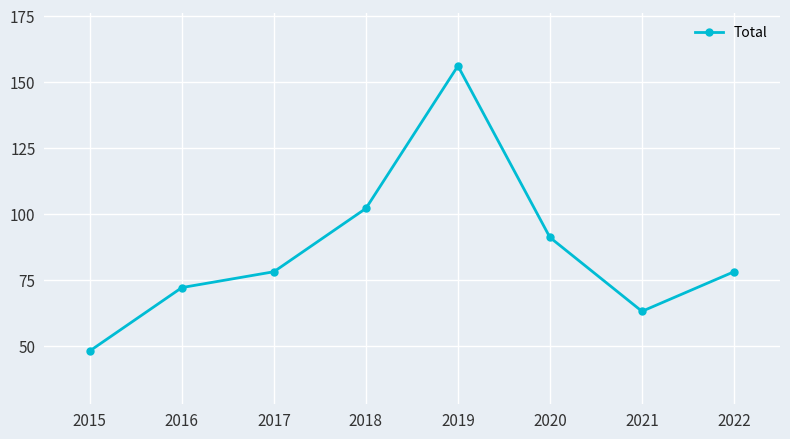

How many categories are shown in the chart?

8